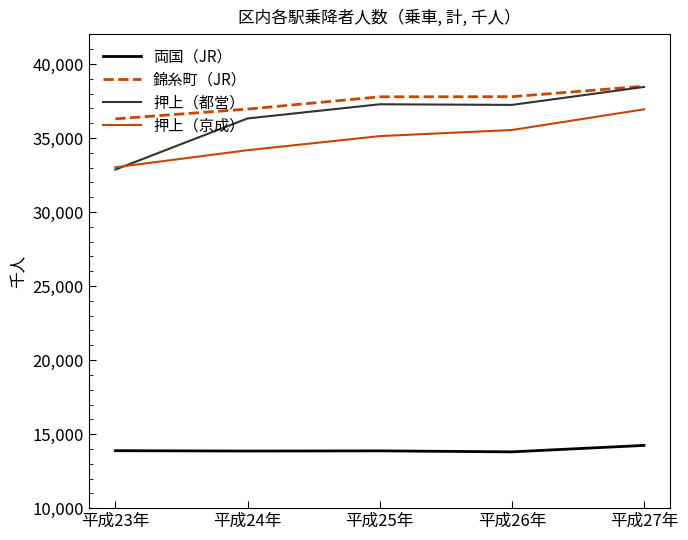

True or false: 両国（JR） and 錦糸町（JR） cross at least once.

False